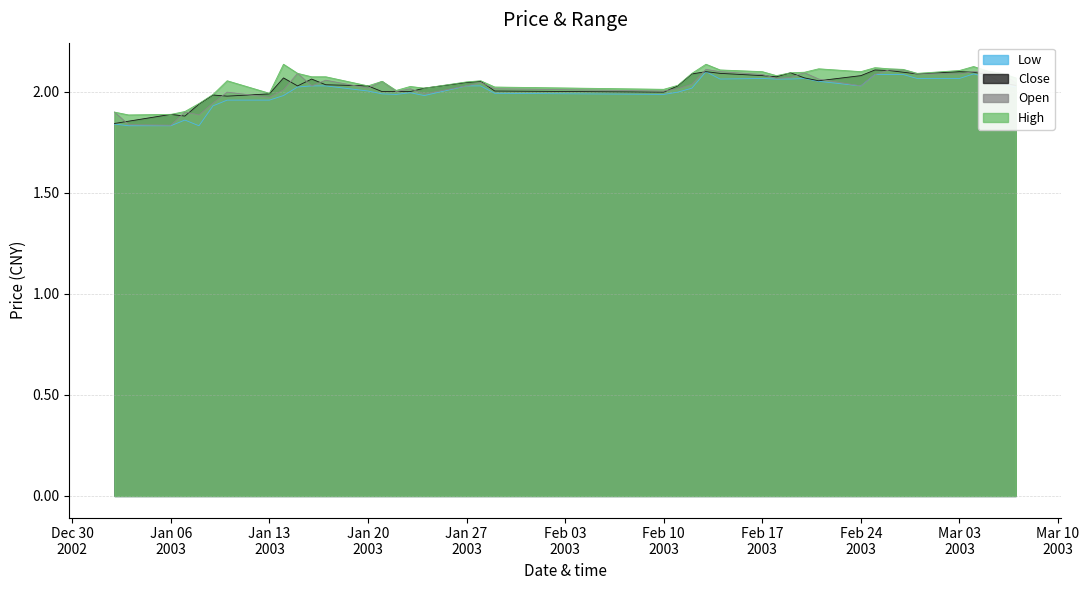

Count the number of data series in this chart.

4